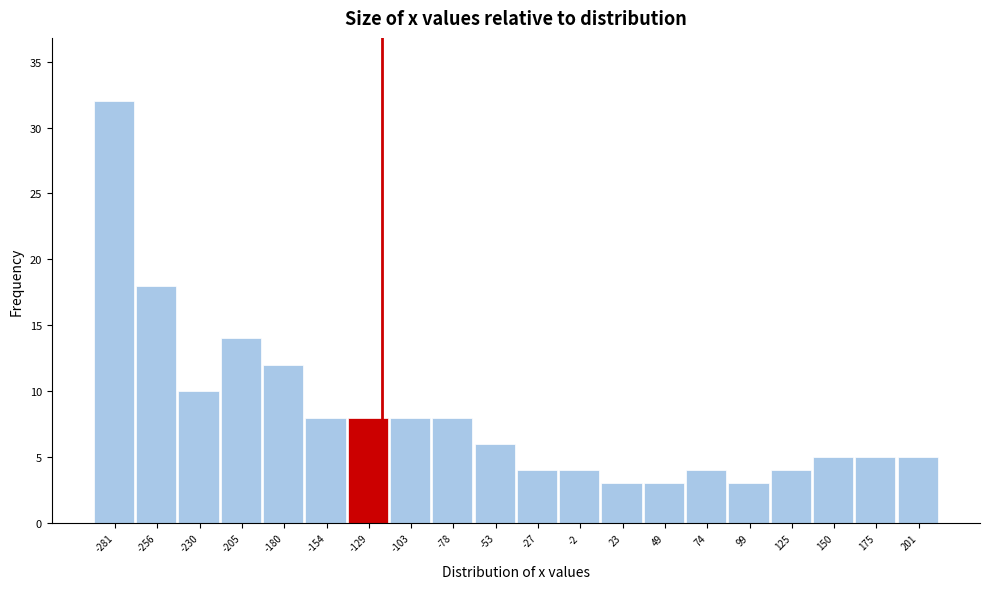

How tall is the bar that spans -295 to -270 on the x-axis? Neither the bar edges nor the heights are printed on the chart, so give them approximately, as read against the axes.

32